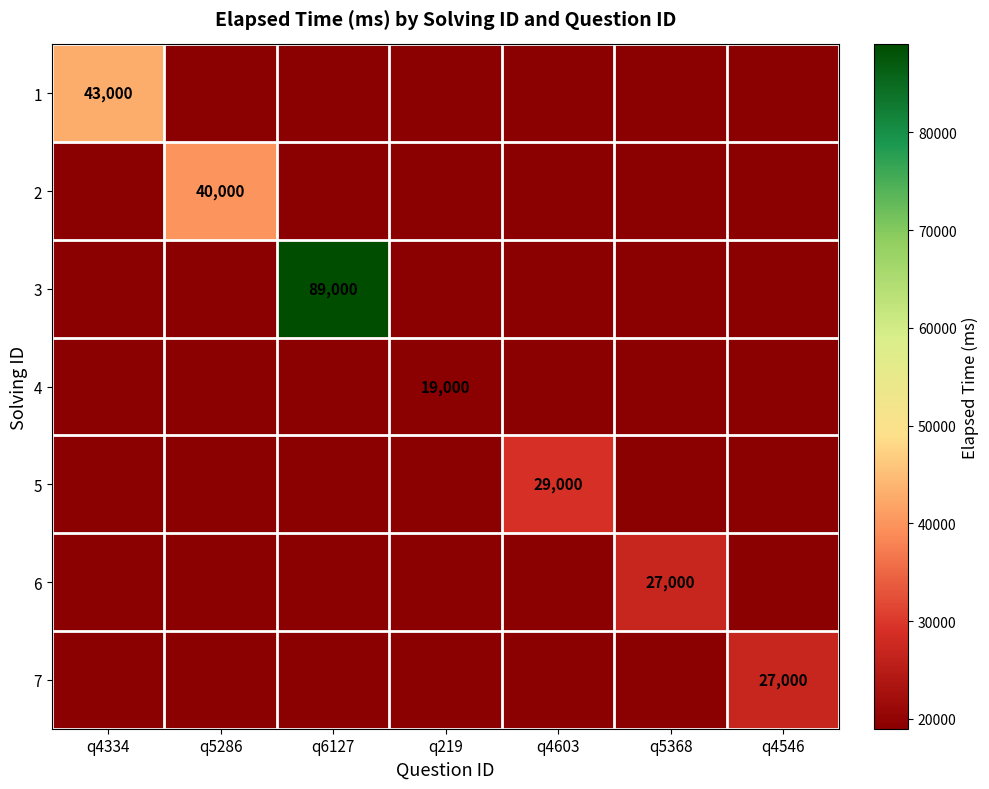

Is it true that 1 equals 77033 at q4334?

False